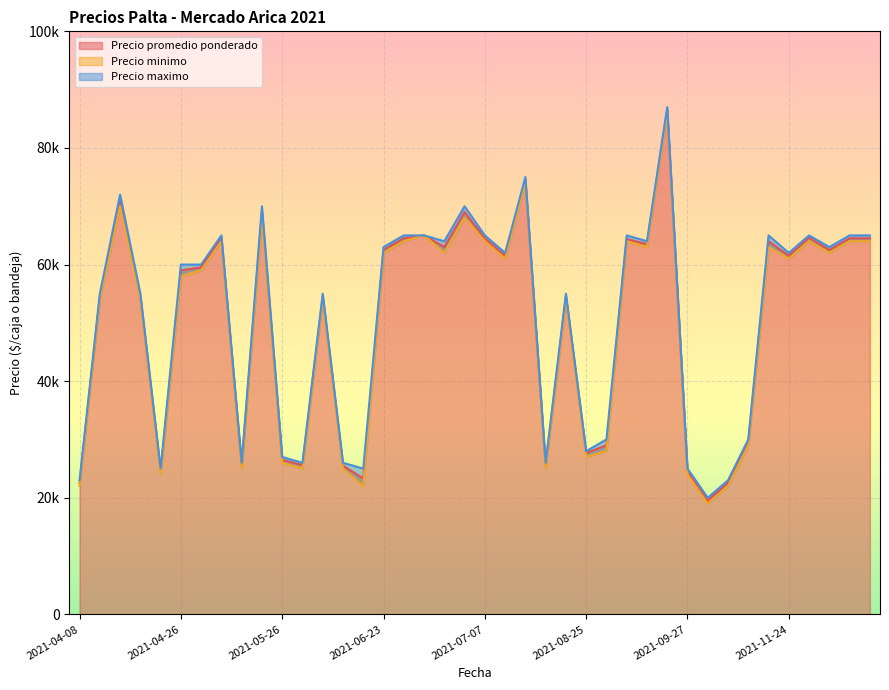

What is the sum of all Precio maximo values?

2037000